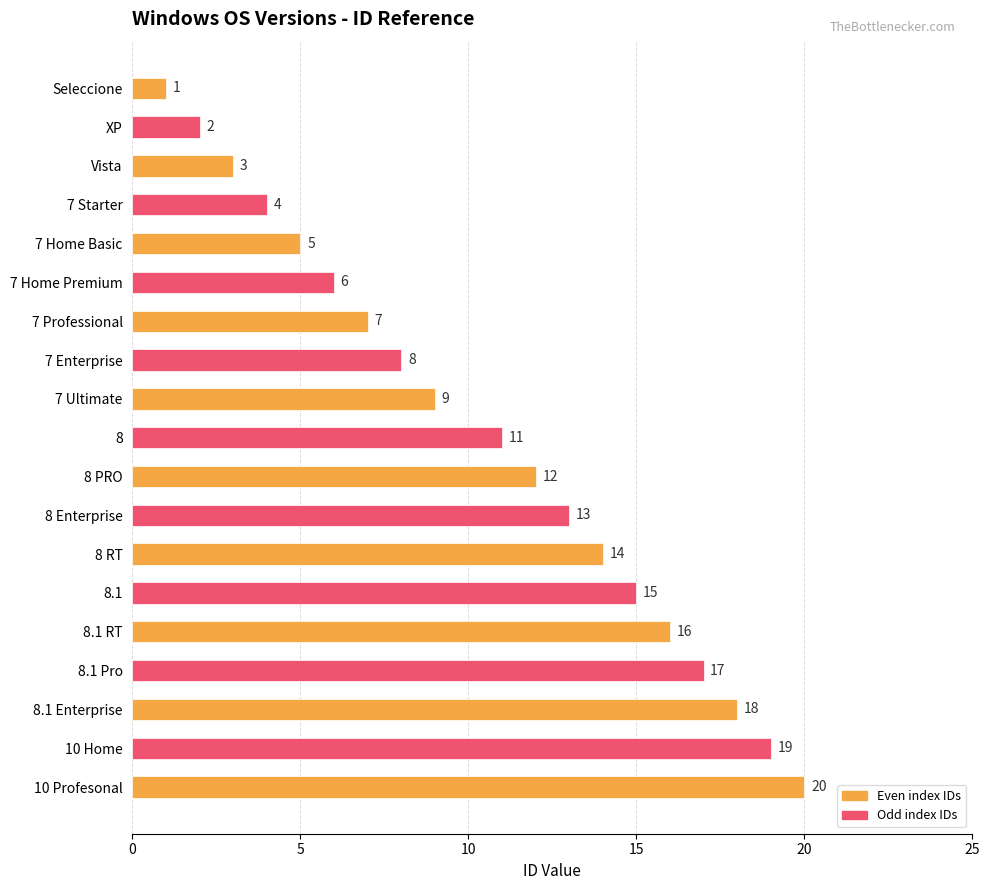

What is the minimum value shown in the chart?

1